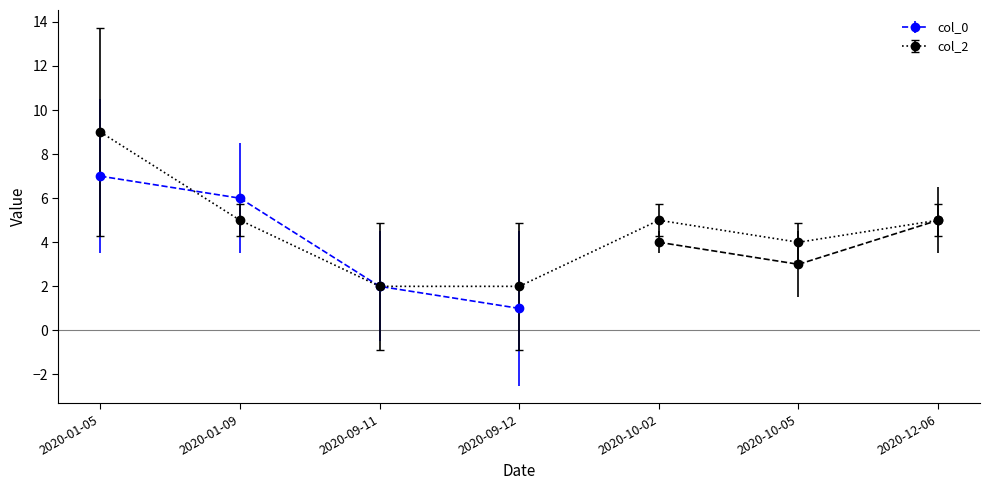

Is it true that the value at 2020-01-09 is 1?

False